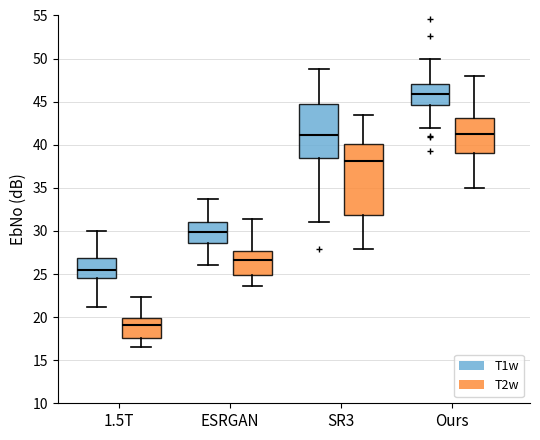

Reading left to right, read every box against the y-axis: the position of its median line, the range the box covers, and the ends of its whiskers. The values are not printed on the chart, so give them approximately, as read against the axis.

1.5T (T1w): median 25.5, box 24.5 to 27.0, whiskers 21.0 to 30.0
1.5T (T2w): median 19.0, box 17.5 to 20.0, whiskers 16.5 to 22.5
ESRGAN (T1w): median 30.0, box 28.5 to 31.0, whiskers 26.0 to 33.5
ESRGAN (T2w): median 26.5, box 25.0 to 27.5, whiskers 23.5 to 31.5
SR3 (T1w): median 41.0, box 38.5 to 44.5, whiskers 31.0 to 49.0
SR3 (T2w): median 38.0, box 32.0 to 40.0, whiskers 28.0 to 43.5
Ours (T1w): median 46.0, box 44.5 to 47.0, whiskers 42.0 to 50.0
Ours (T2w): median 41.0, box 39.0 to 43.0, whiskers 35.0 to 48.0